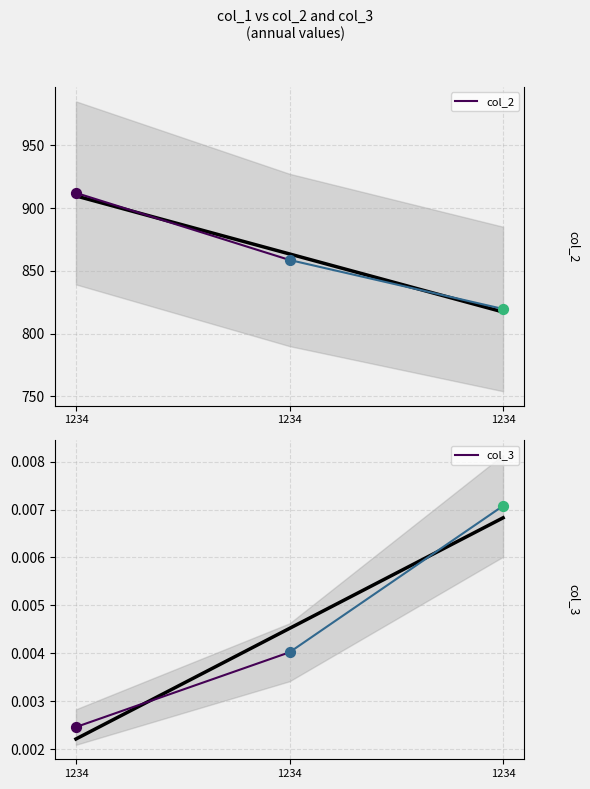

Which series has the widest spread of Y values?

col_2